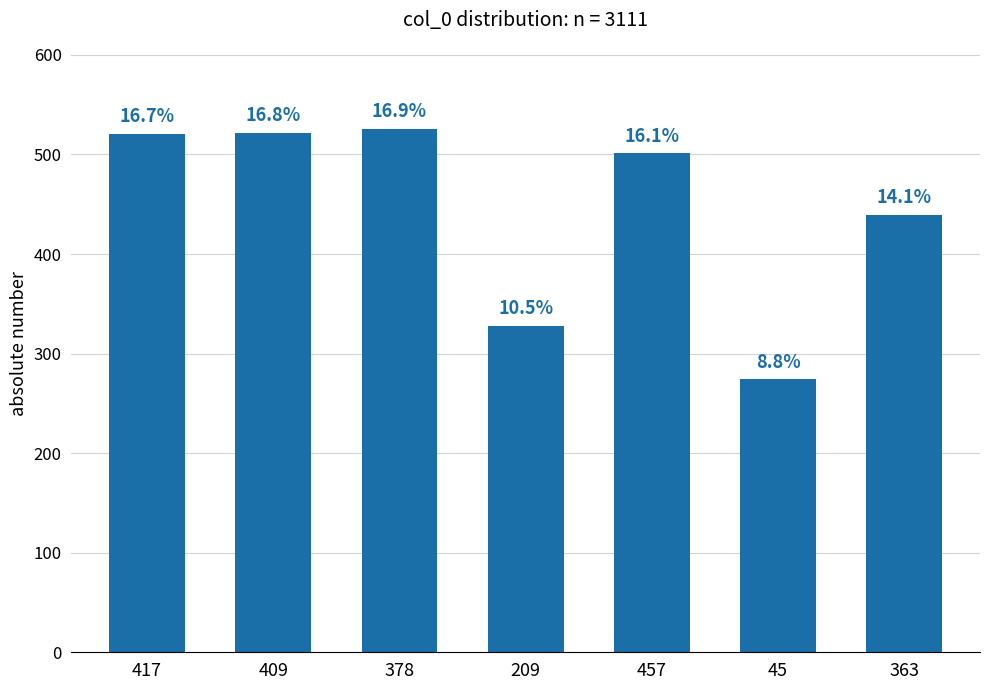

Is it true that the value at 45 is 274?

True